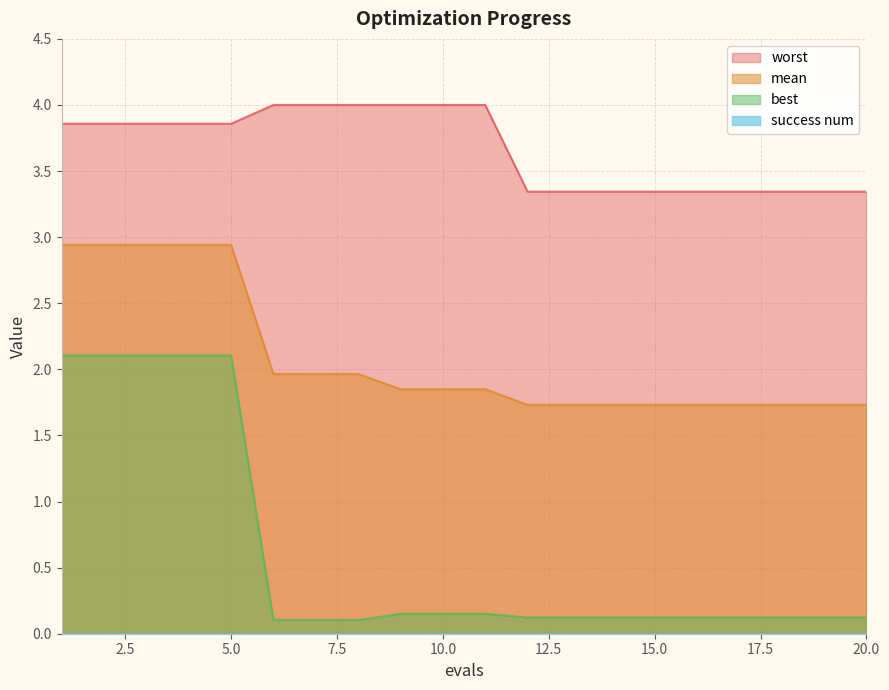

True or false: mean and worst intersect in this chart.

False